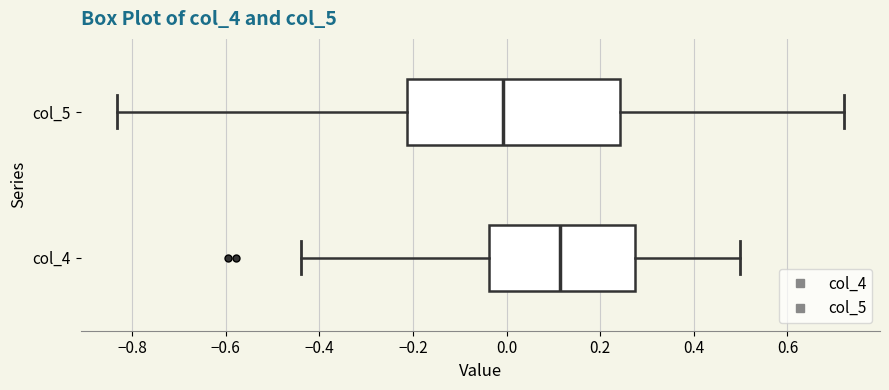

Which box's median line is the furthest to the left?

col_5